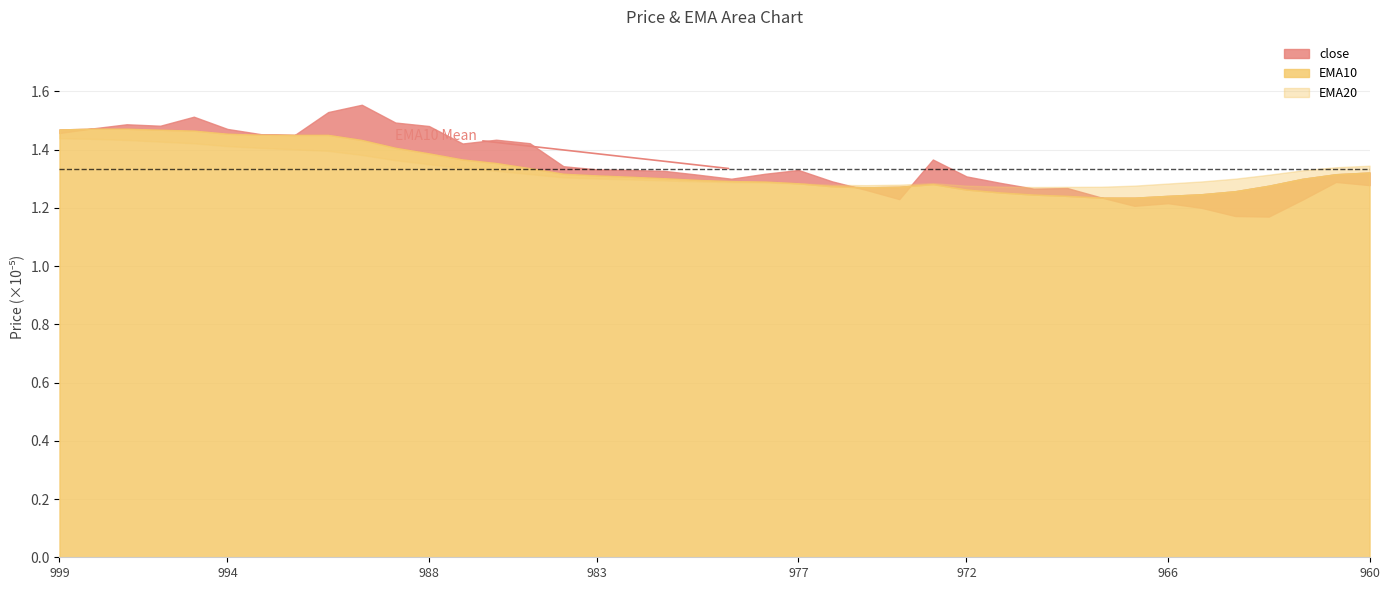

How many EMA10 values are between 0 and 1?

40